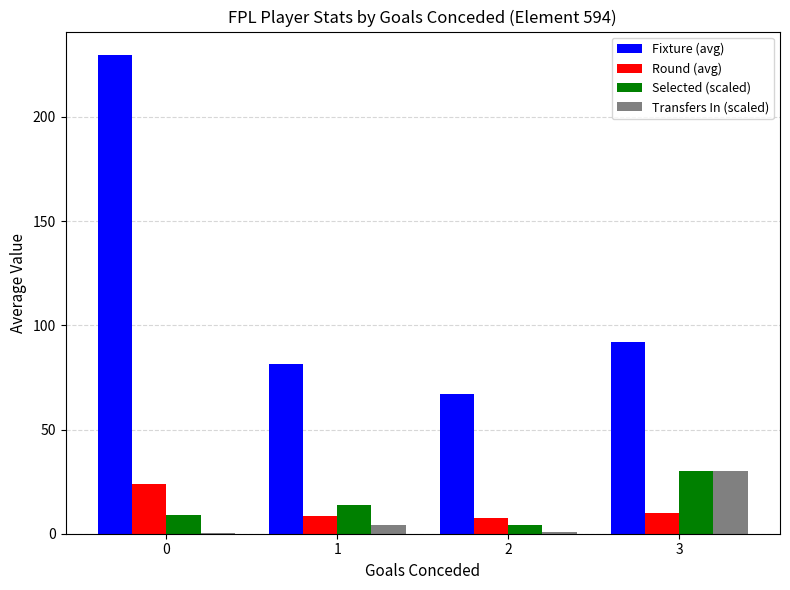

Is the value of Transfers In (scaled) at 0 greater than the value of Round (avg) at 3?

No